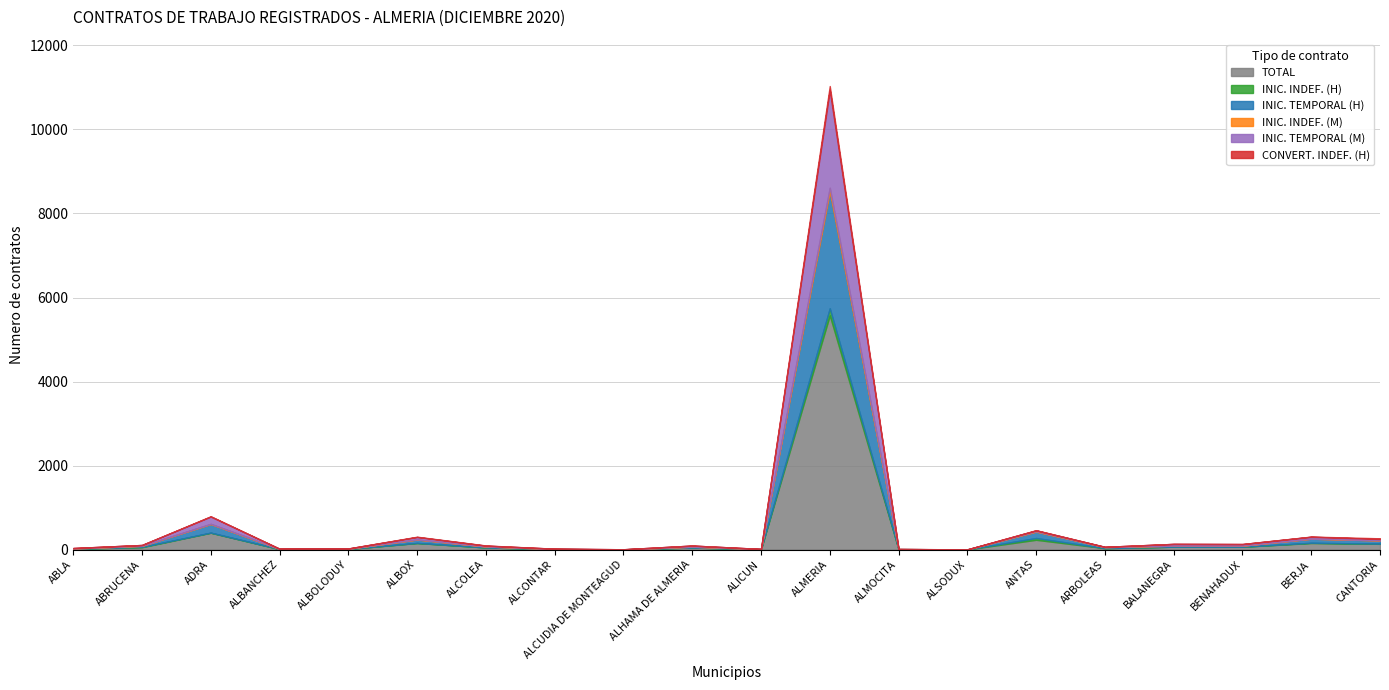

Does the chart have visible grid lines?

Yes